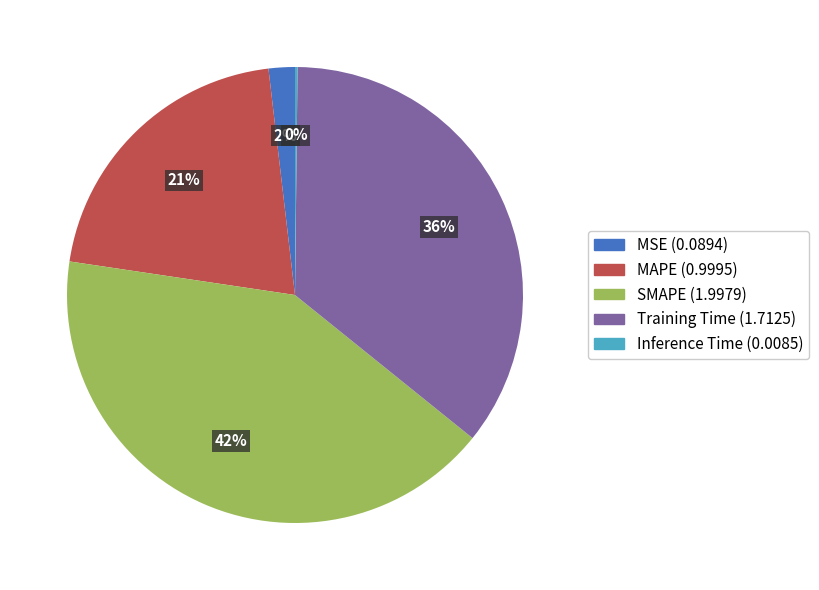

Does any single category account for the majority?

No